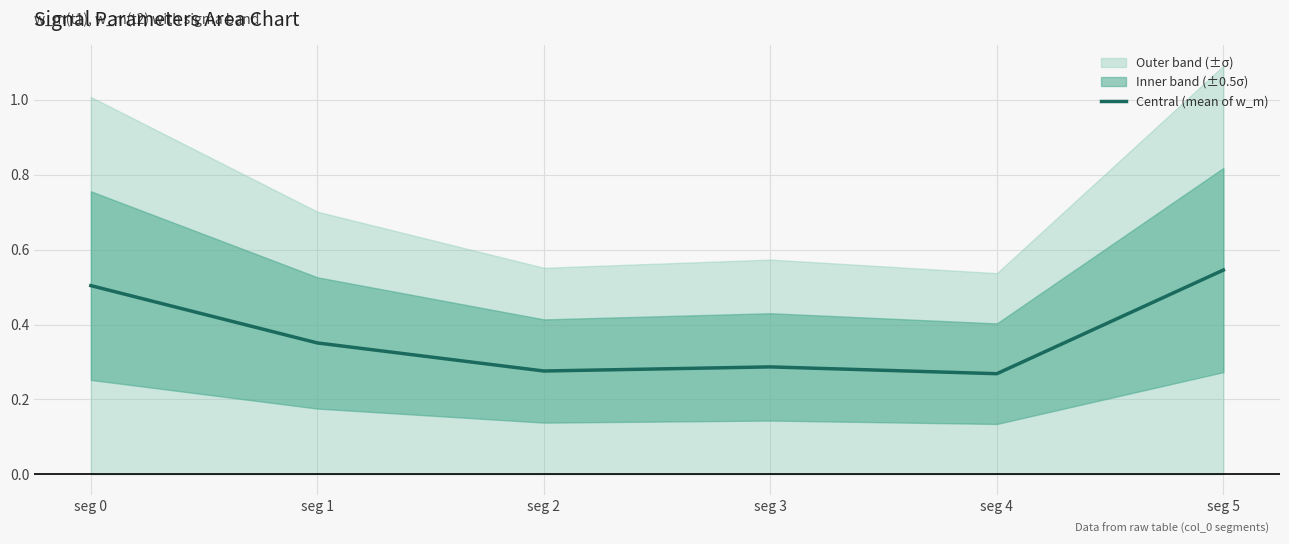

Does the chart display data point markers on the line(s)?

No